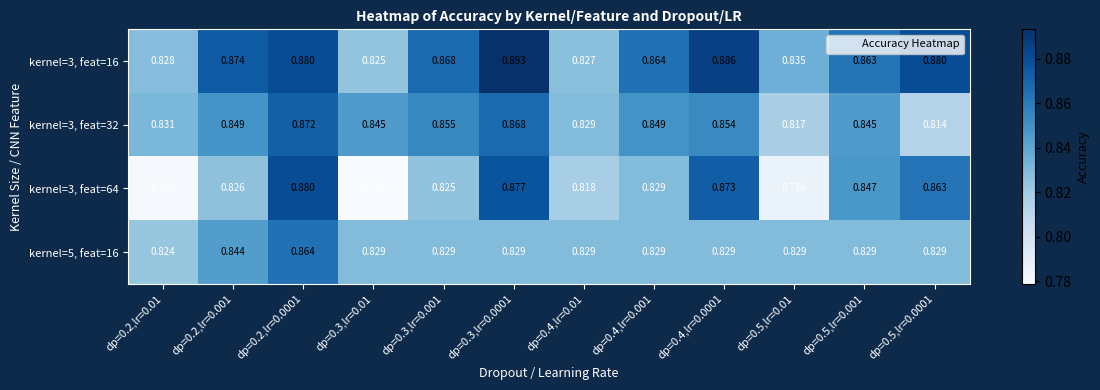

Is the value of kernel=3, feat=32 at dp=0.4,lr=0.0001 greater than the value of kernel=5, feat=16 at dp=0.3,lr=0.01?

Yes